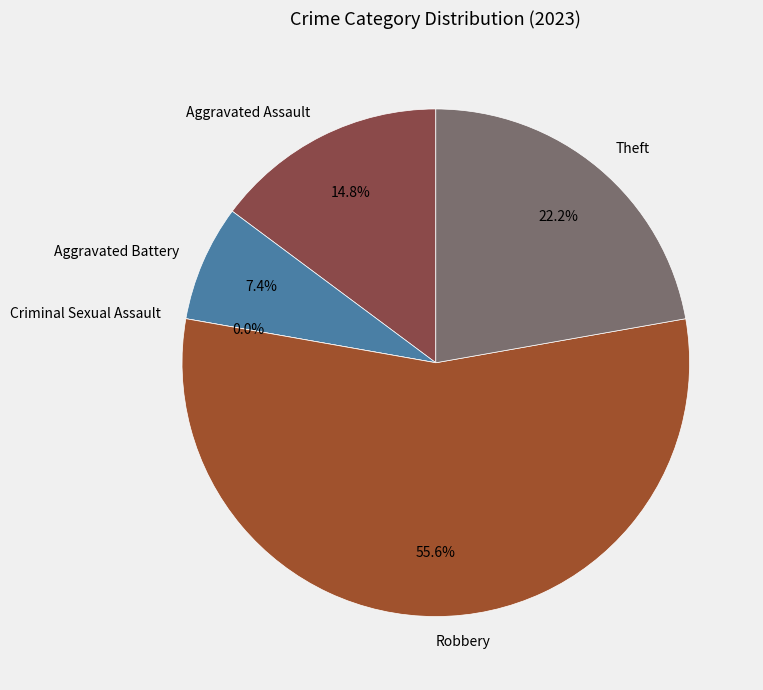

Approximately how many times larger is the value at Aggravated Assault compared to Robbery?

0.3